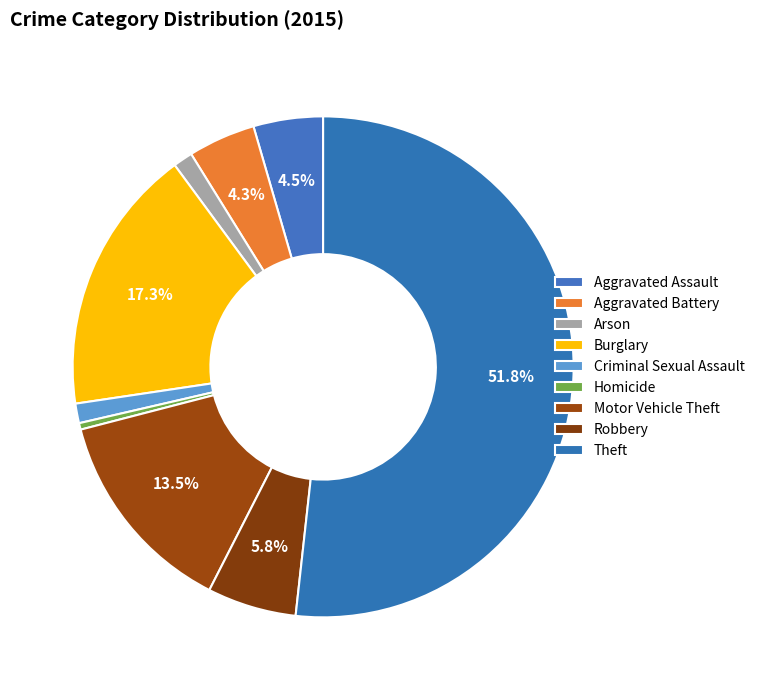

Which category has the smallest portion of the pie?

Homicide